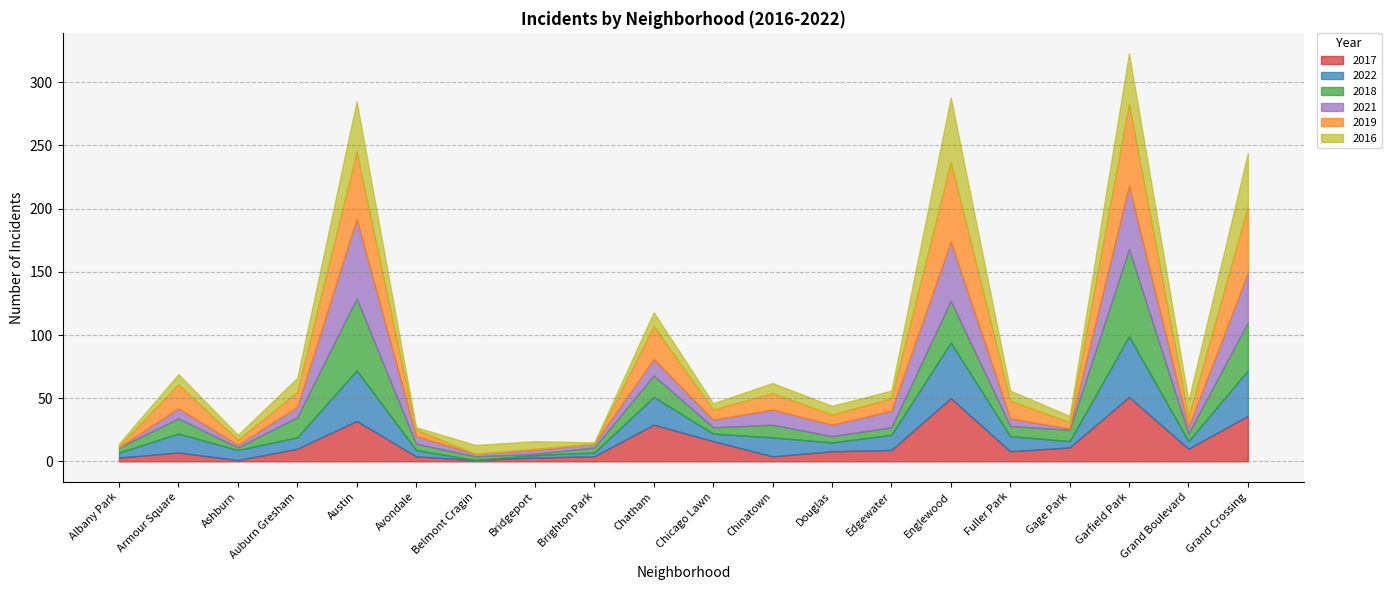

Between Auburn Gresham and Douglas, which series saw the biggest shift?

2018